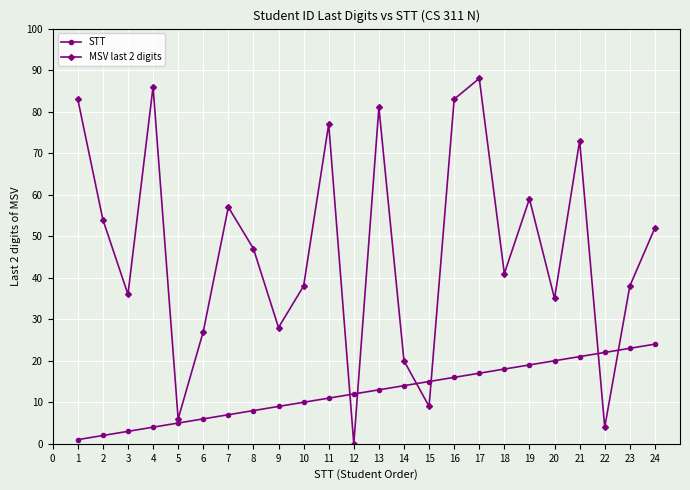

Which series has the widest spread of values?

MSV last 2 digits